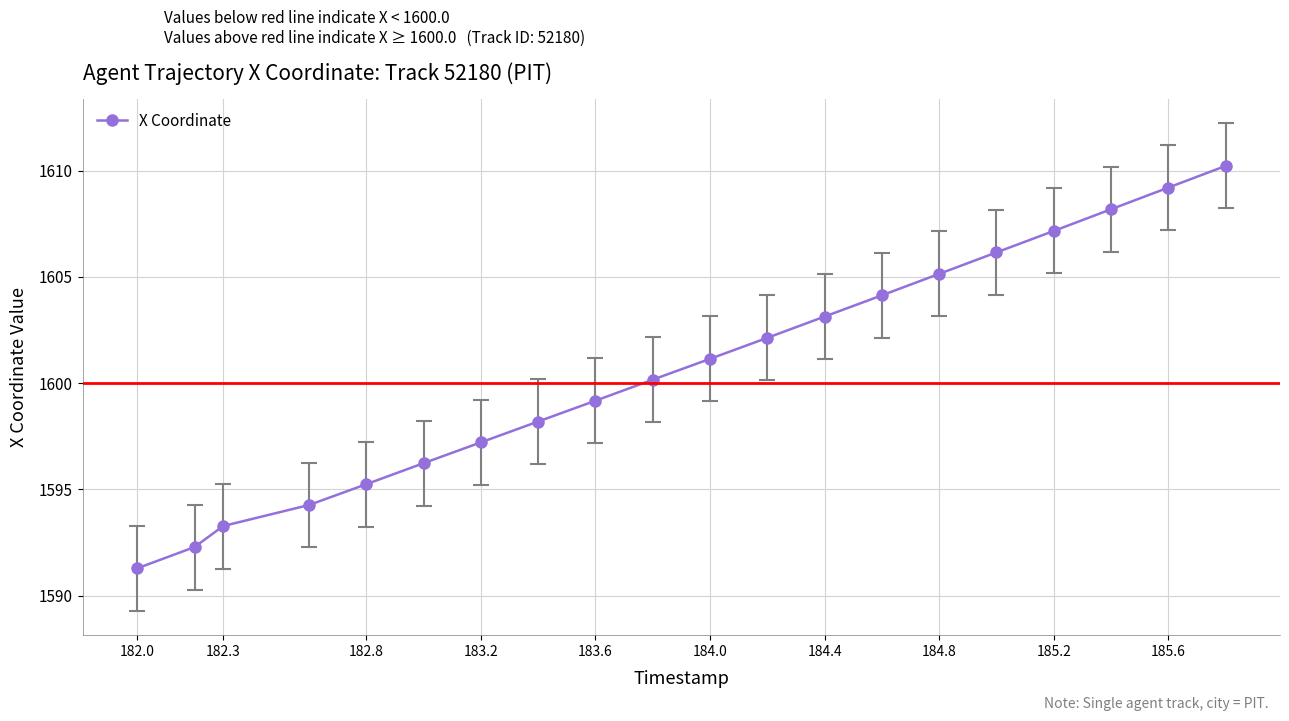

What is the value of the 10th point from the left?

1600.2